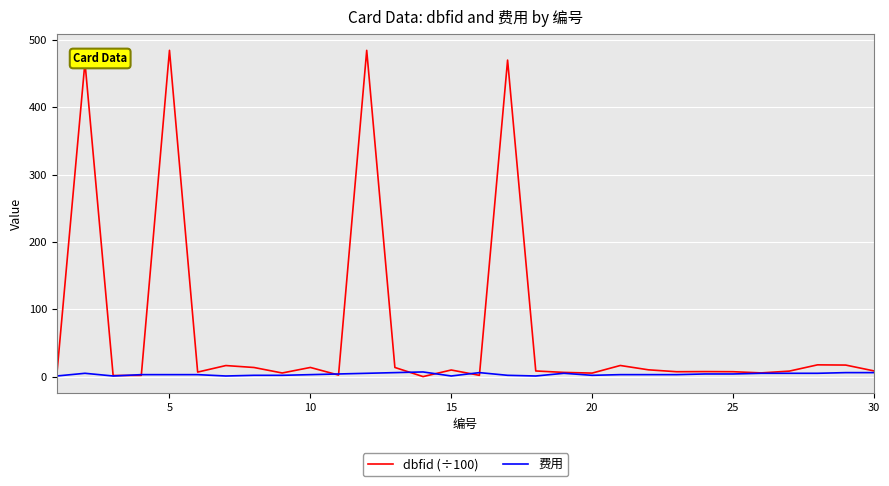

List the series in order of their peak value, highest first.

dbfid (÷100), 费用